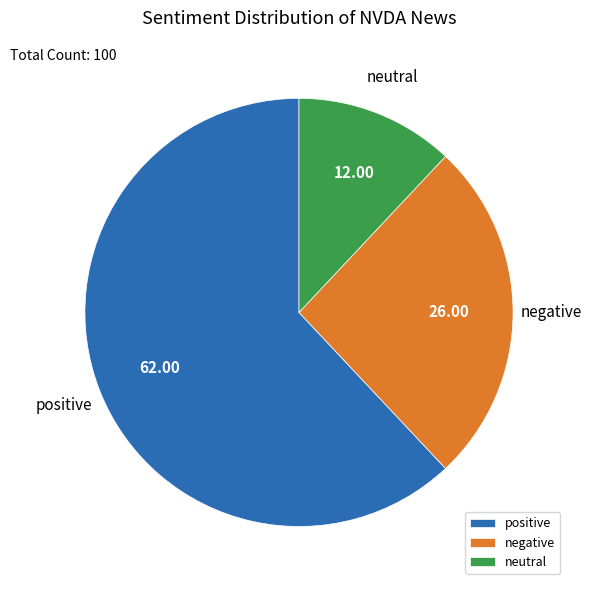

Which slice represents more than half of the pie?

positive